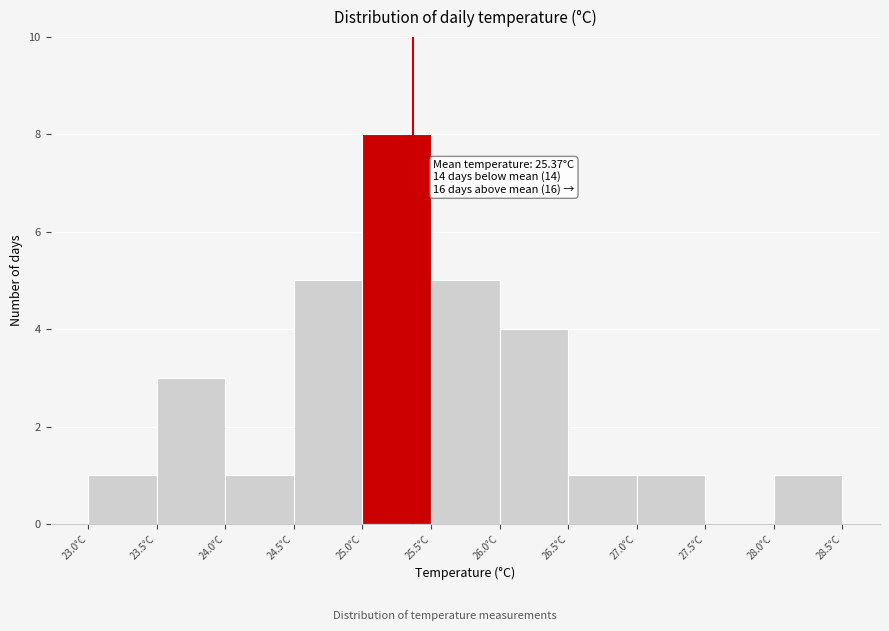

Which range on the x-axis has the tallest bar?

25.0 to 25.5